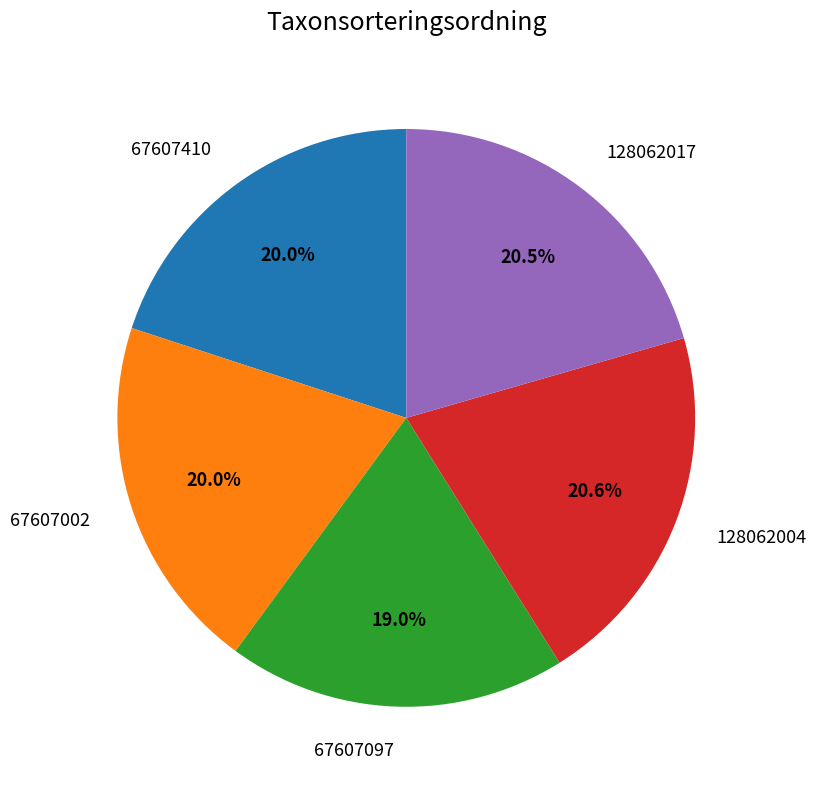

How much of the chart is everything except 128062017?

79.5%